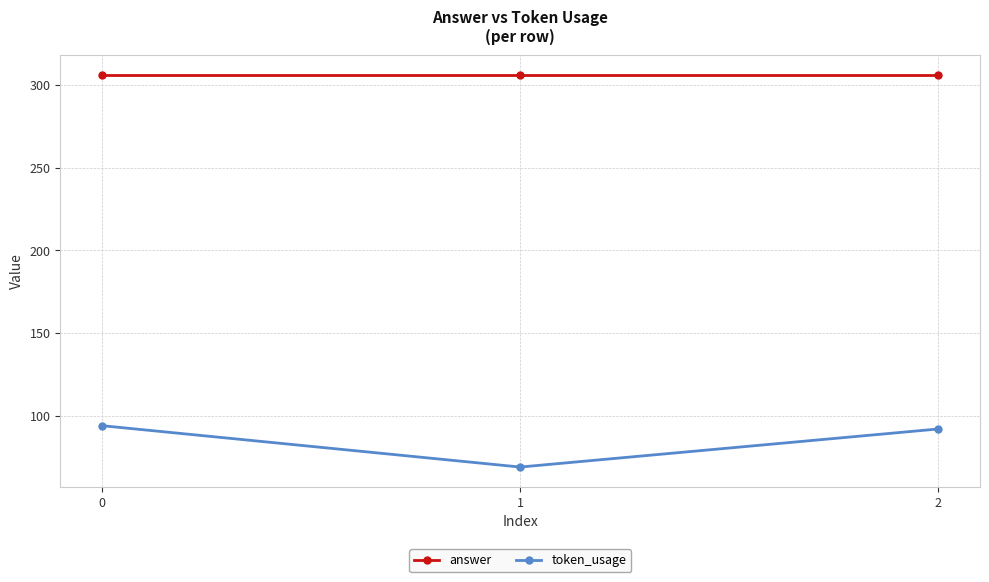

The value of token_usage at 2 is 92. True or false?

True